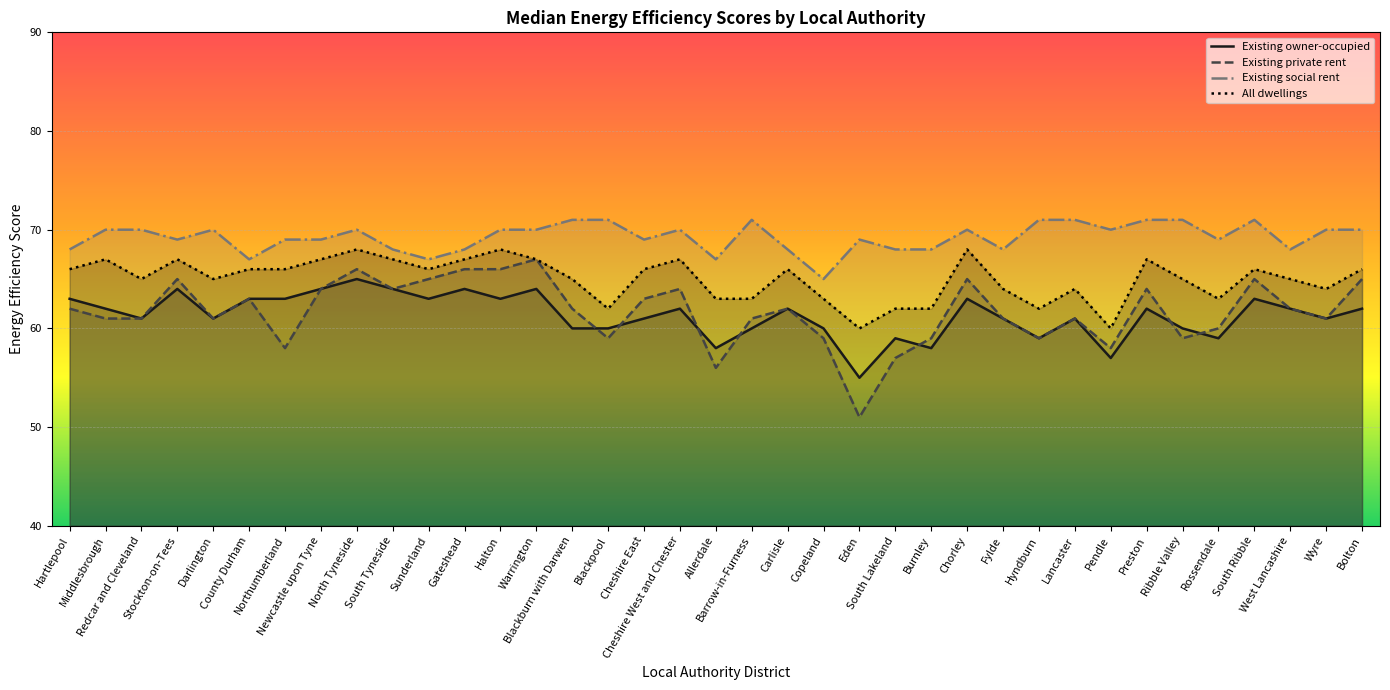

Which series has the largest total across all categories?

Existing social rent